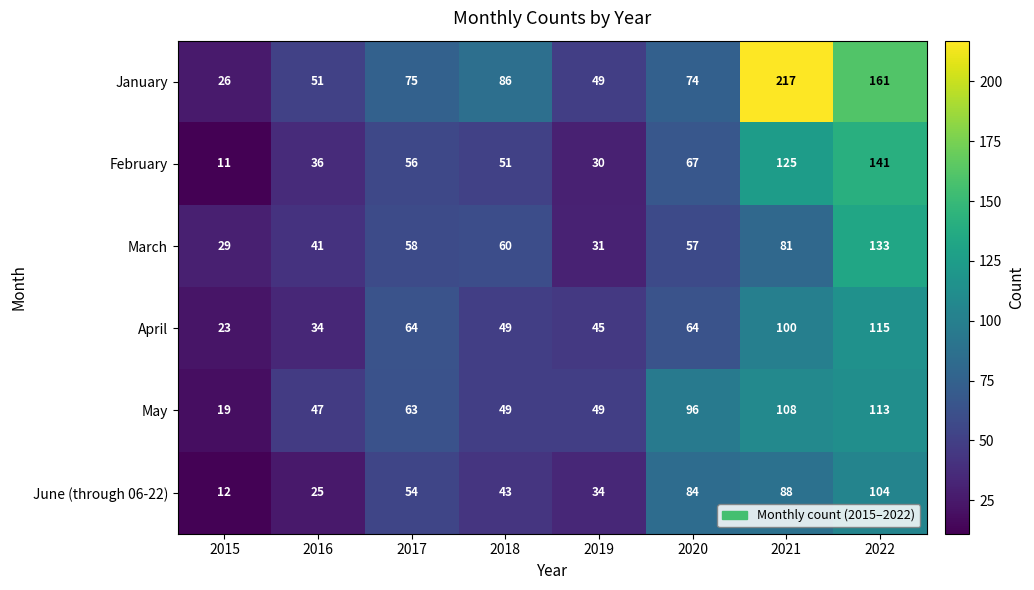

What is the sum of the April values at 2016 and 2018?

83